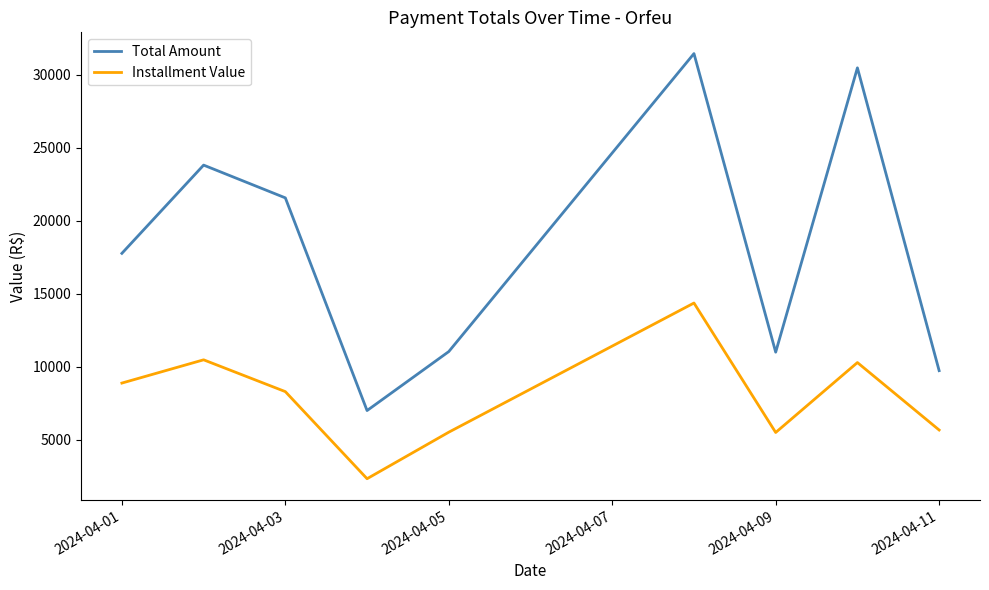

True or false: Total Amount and Installment Value cross at least once.

False